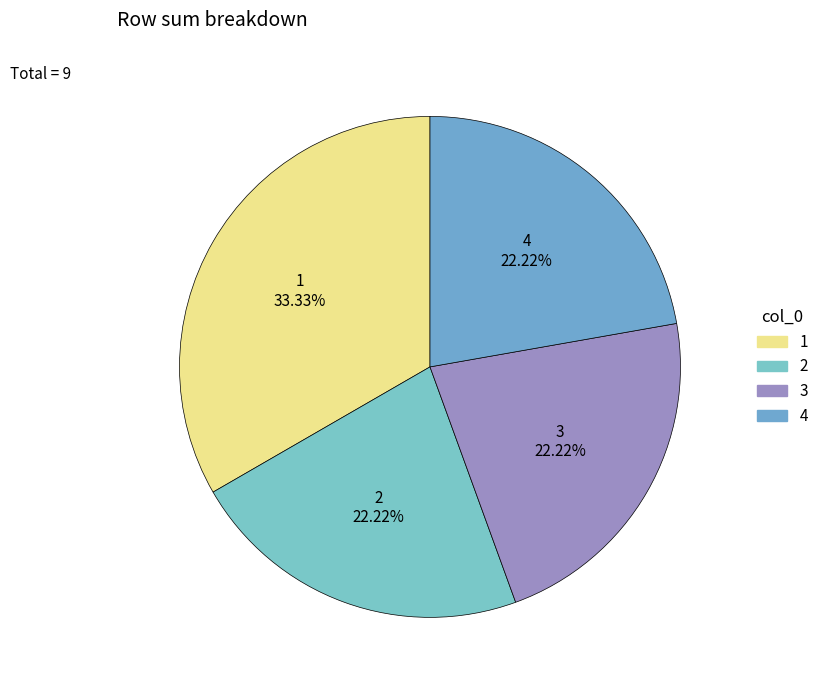

What is the largest slice in the pie chart?

1